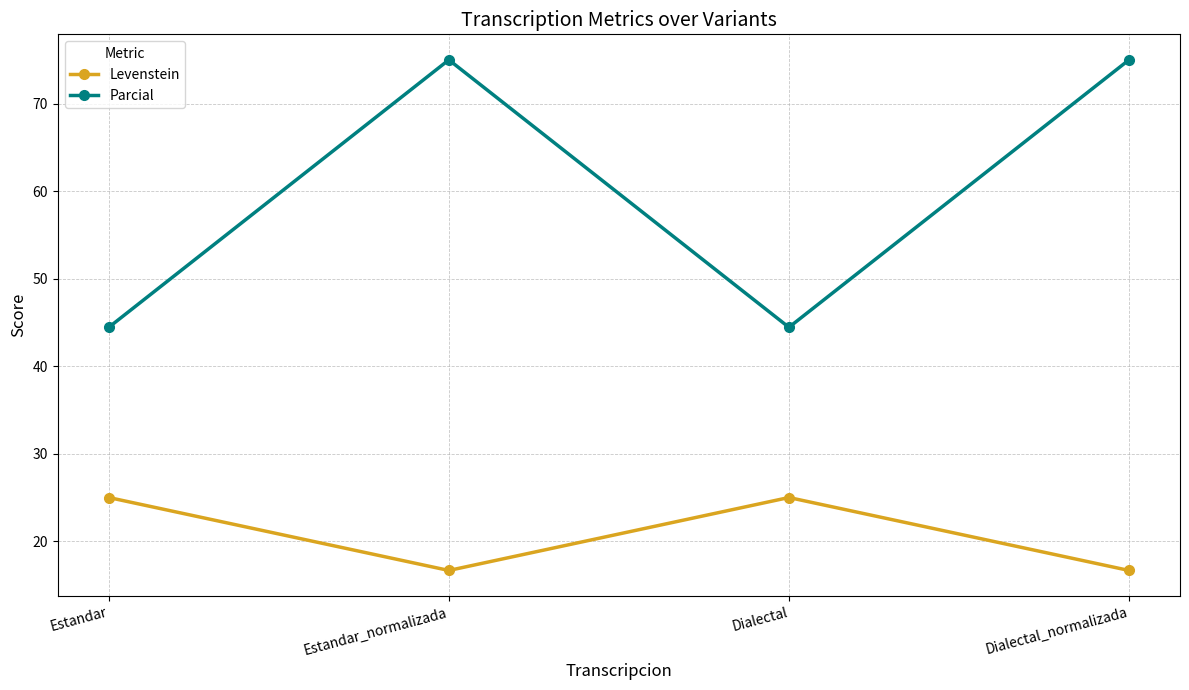

What is the total value across all series at Estandar_normalizada?

91.7